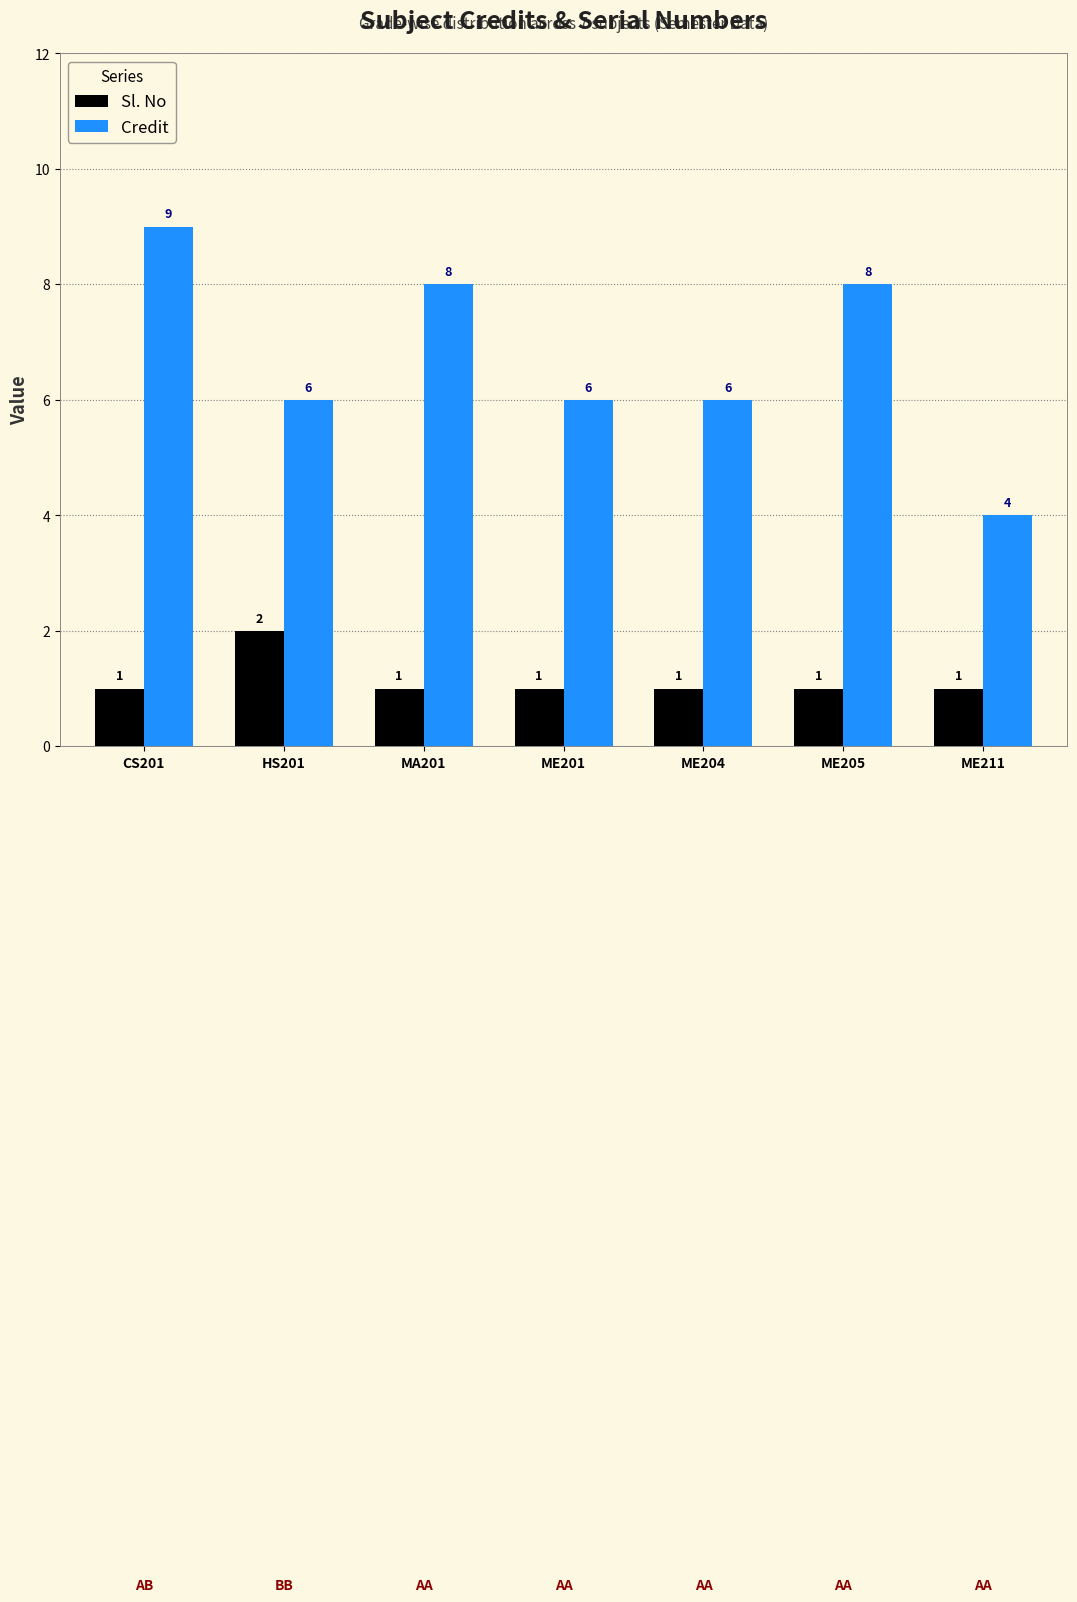

What value does the Credit series have at CS201?

9